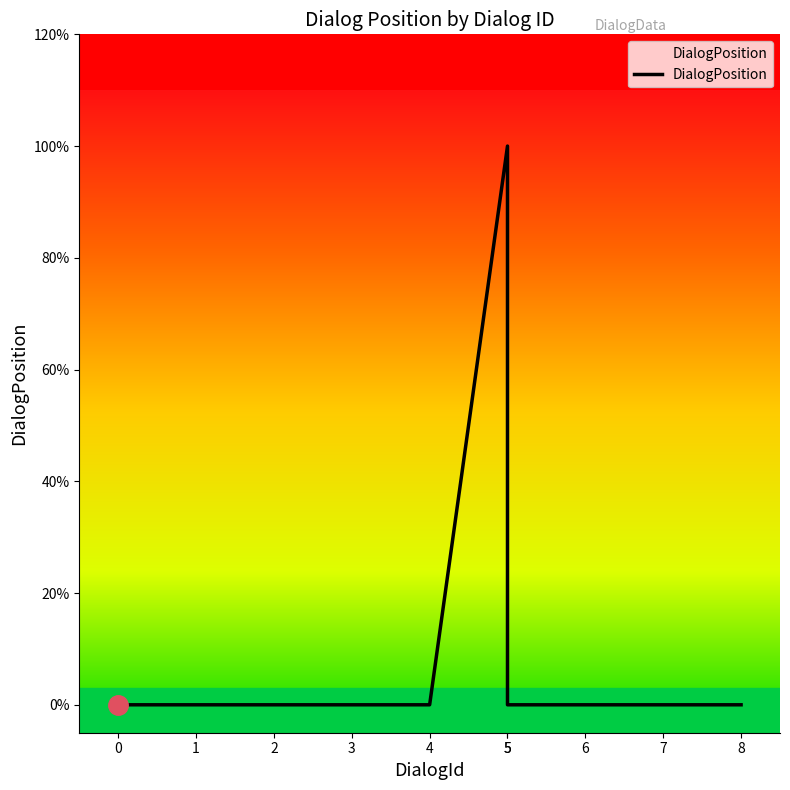

Which has a higher value, 4 or 6?

4